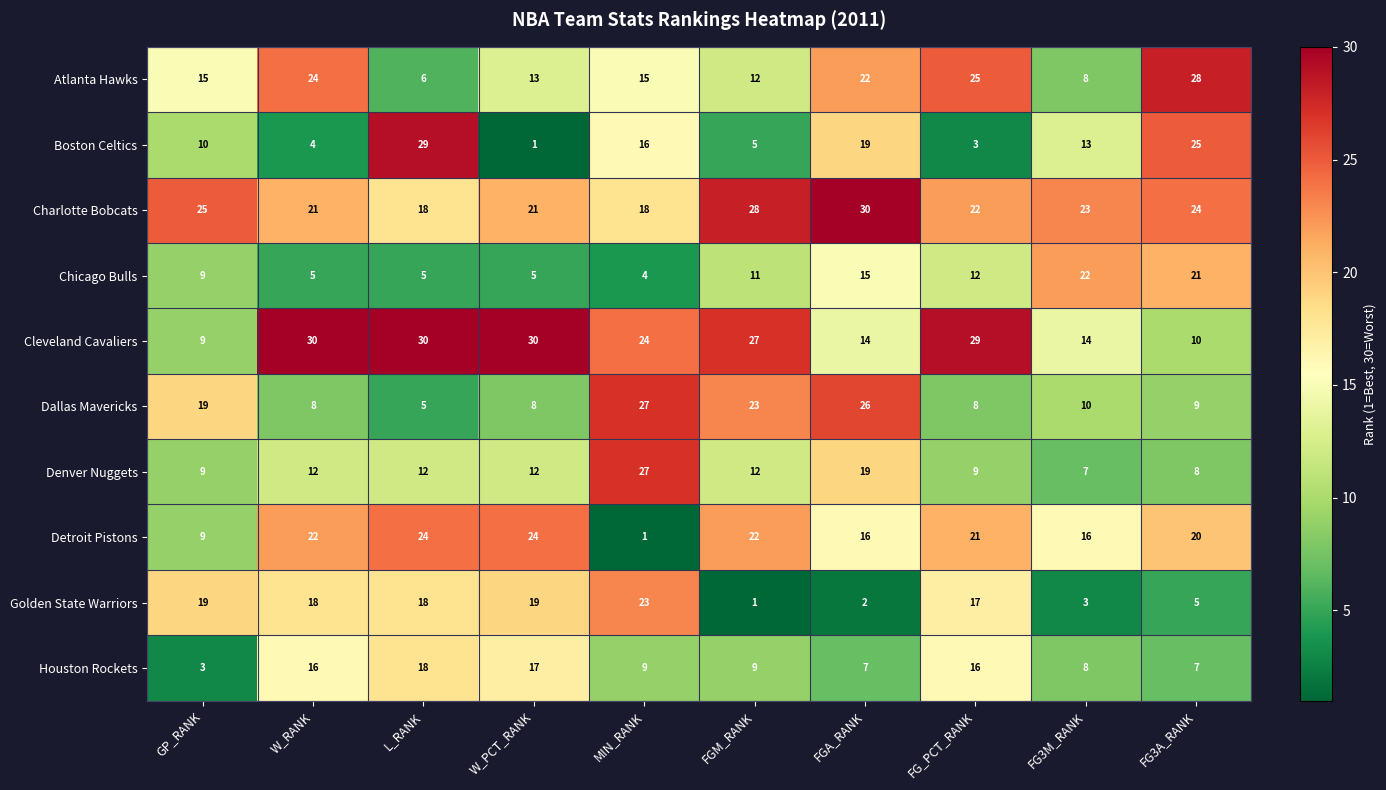

How many data points in Detroit Pistons are less than 21?

5